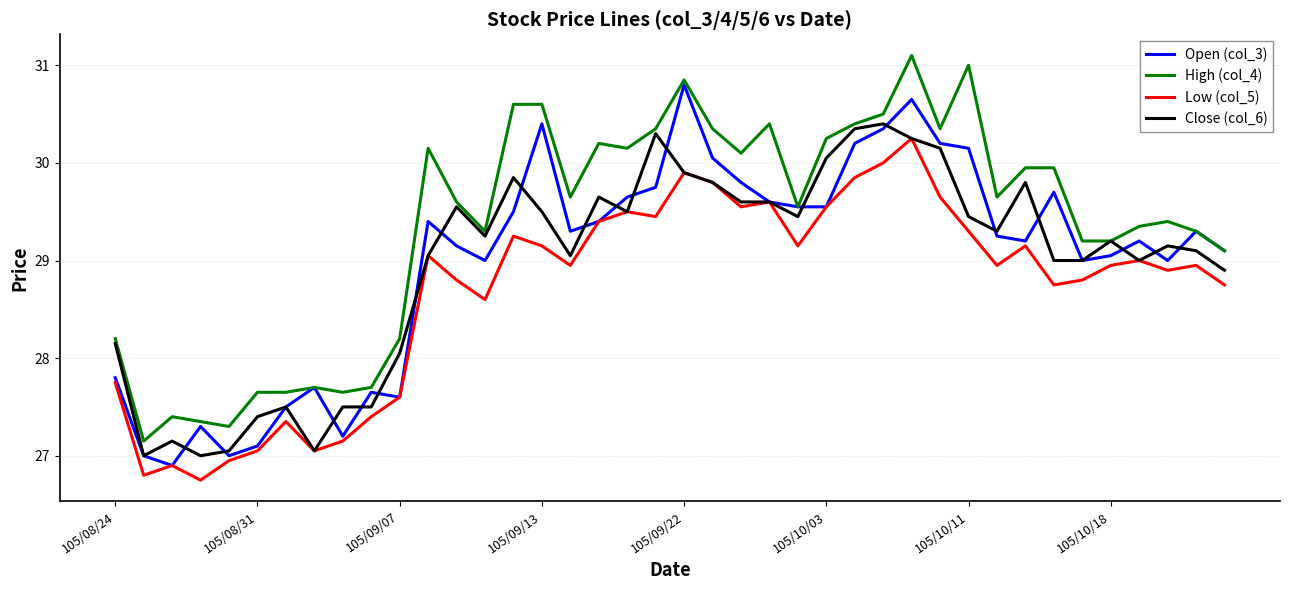

True or false: High (col_4) and Low (col_5) cross at least once.

False